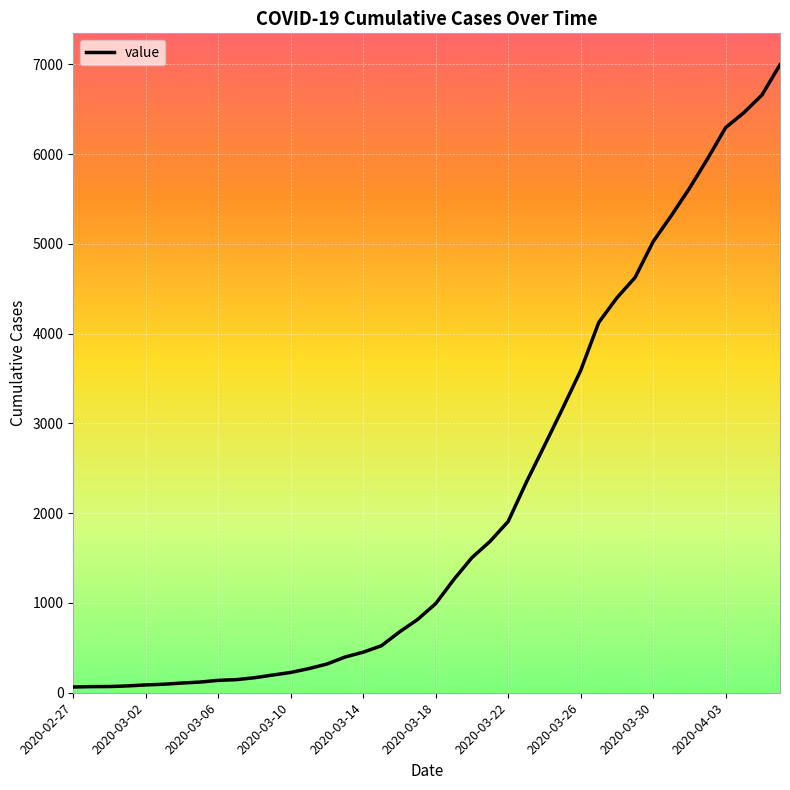

How many lines are shown in the chart?

1